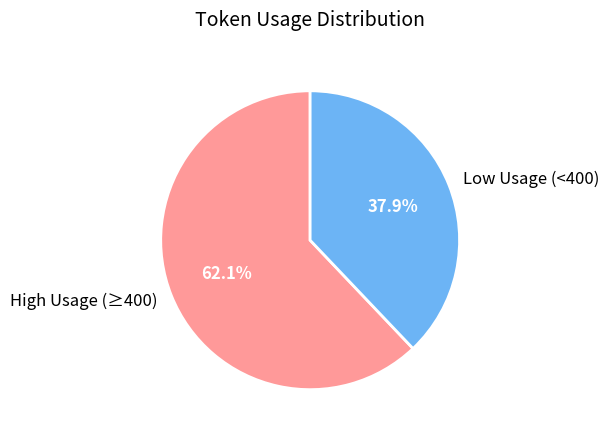

Do High Usage (≥400) and Low Usage (<400) together represent more than half of the pie?

Yes